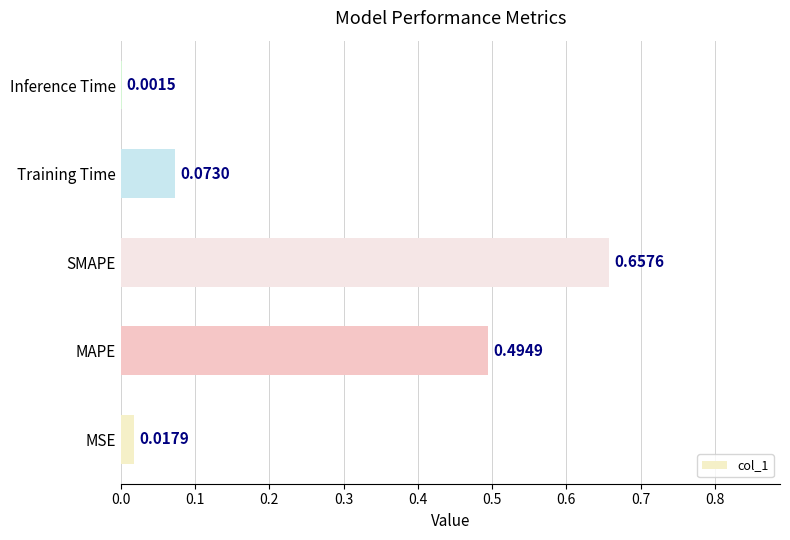

Between MSE and MAPE, which is larger?

MAPE